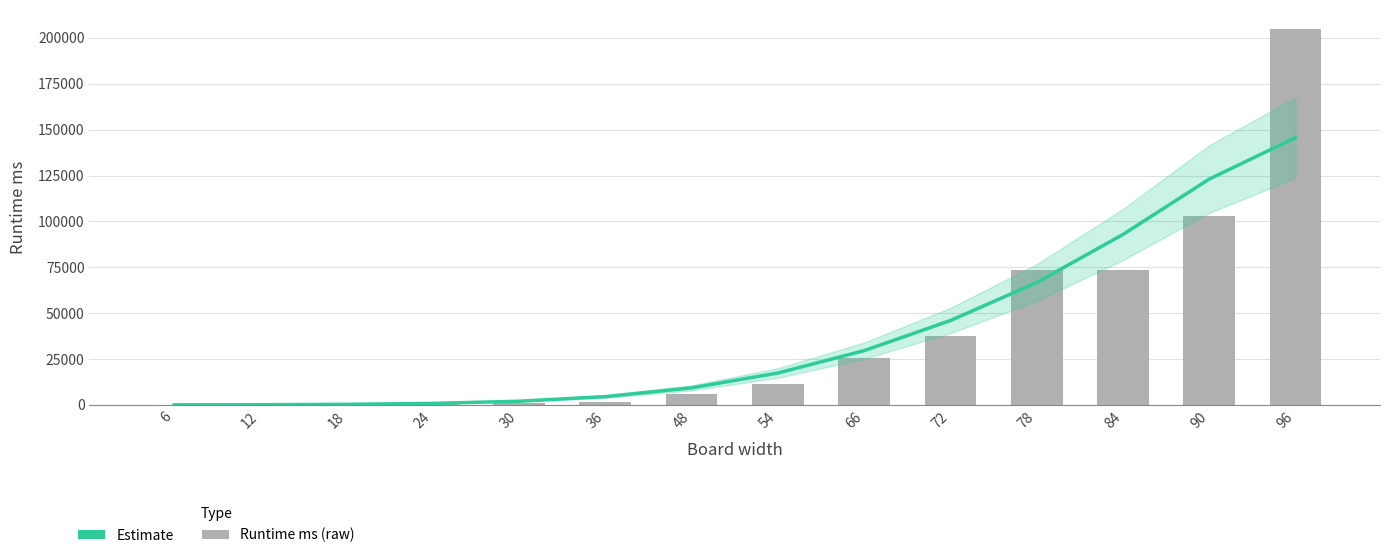

What value does the Runtime ms series have at 6?

3.0